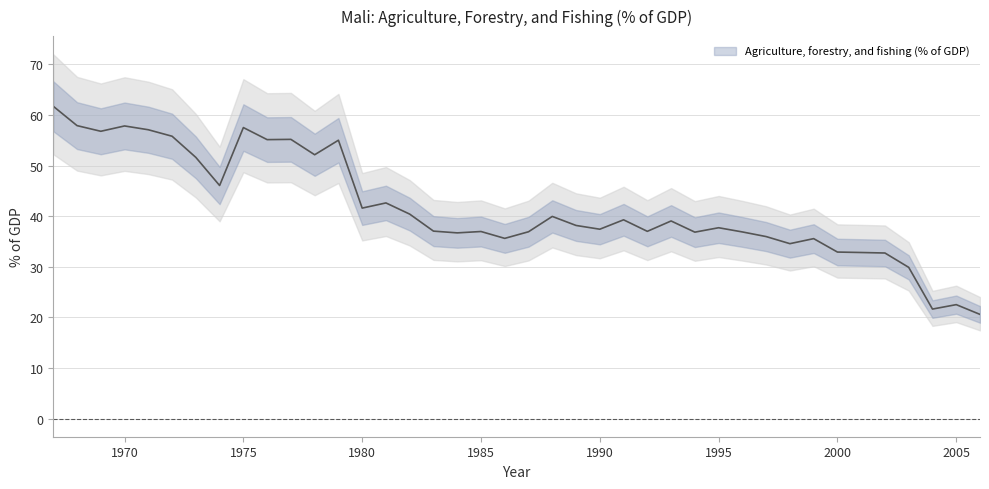

Where is the first local maximum?

1970